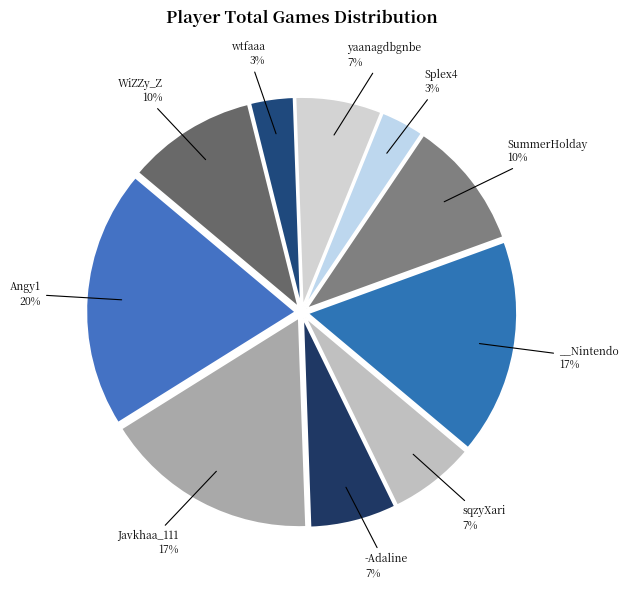

What is the smallest slice in the pie chart?

Splex4